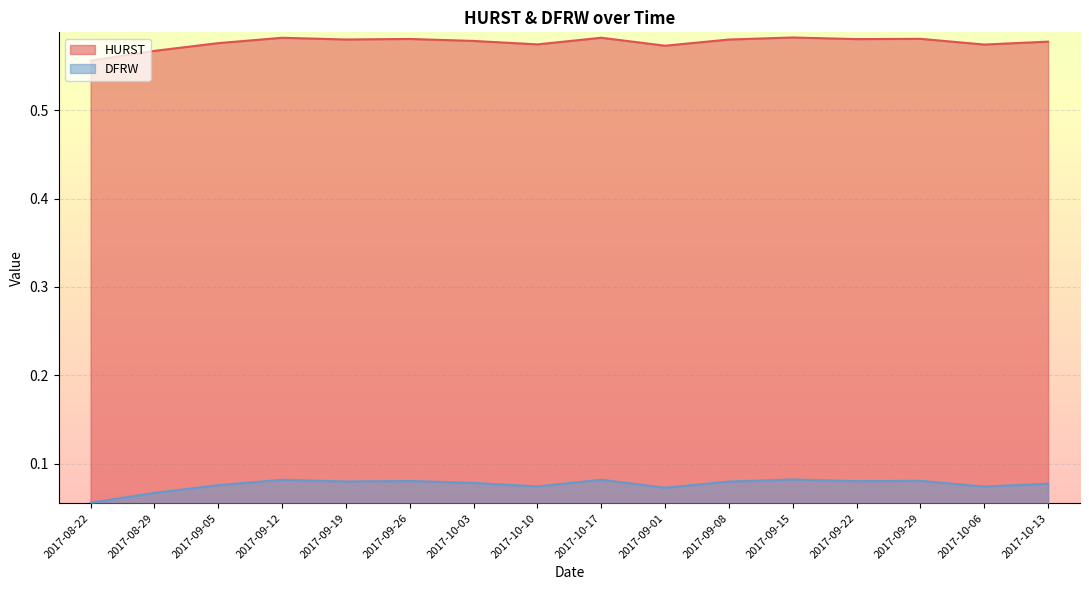

True or false: DFRW and HURST cross at least once.

False